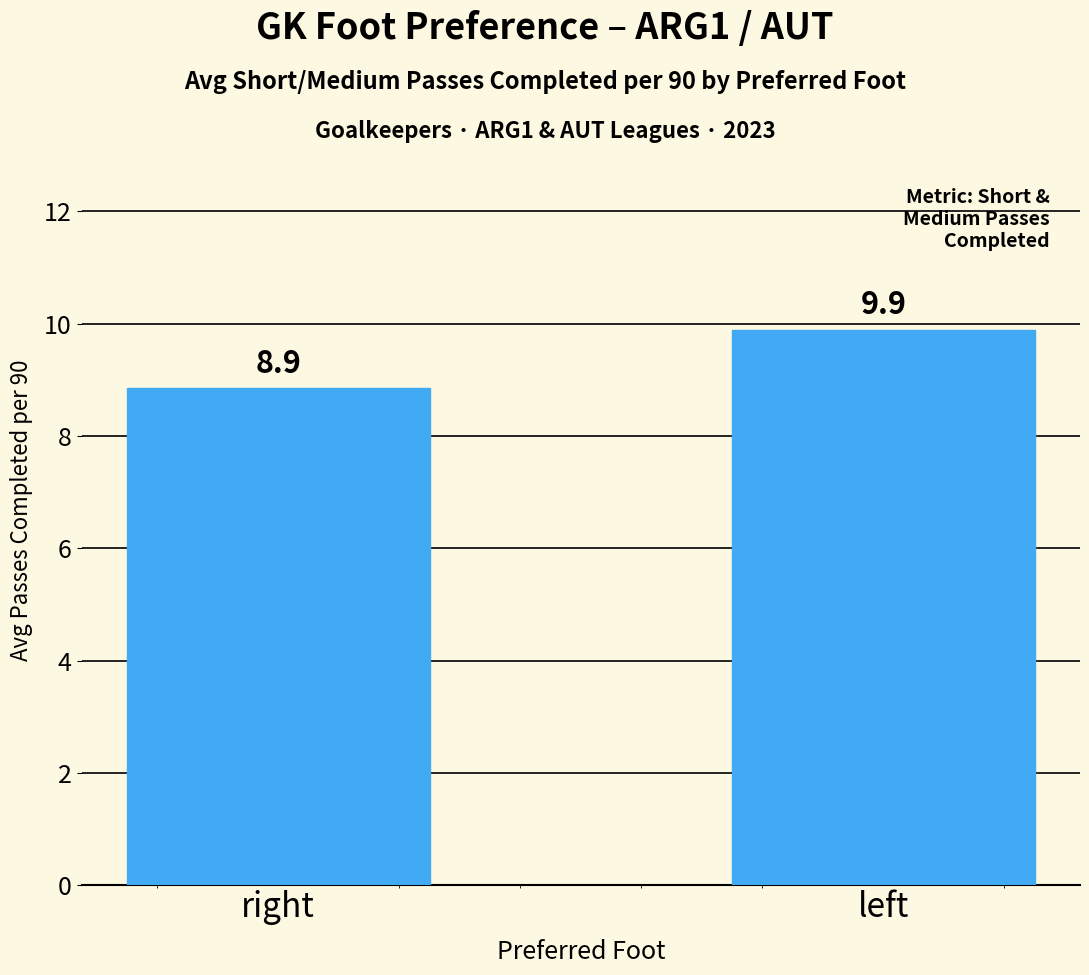

List the labels in order of value, largest first.

left, right